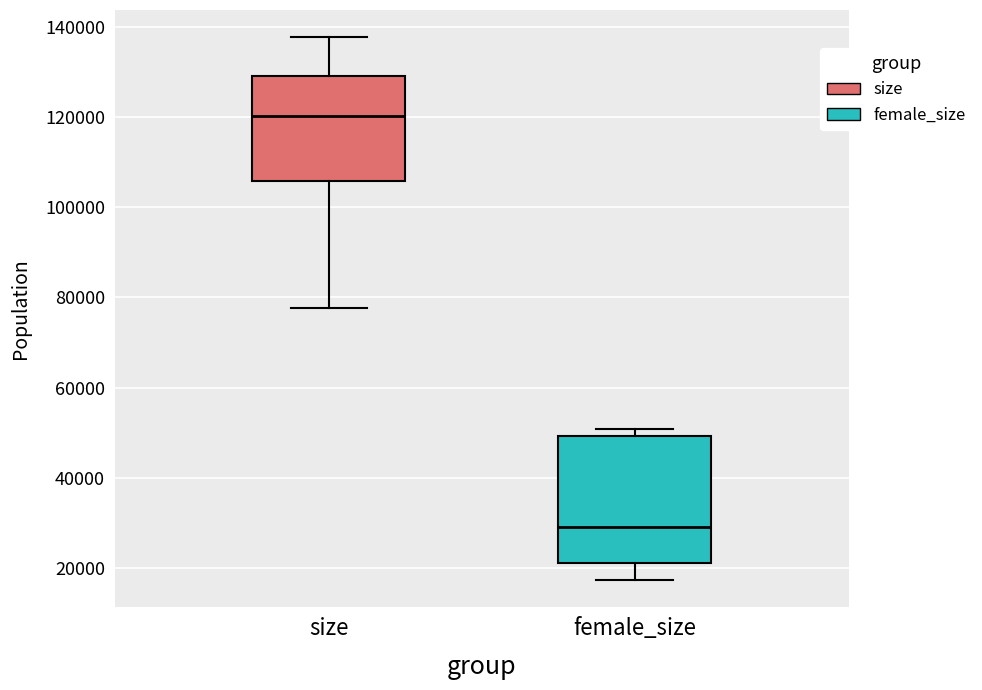

Reading left to right, transcribe this box plot: for each box, give where its median line is, the range the box spans, and where its two whiskers end, as read against the y-axis. The values are not printed on the chart, so give them approximately, as read against the axis.

size: median 120000, box 106000 to 130000, whiskers 78000 to 138000
female_size: median 30000, box 22000 to 50000, whiskers 18000 to 50000 (just above the box's upper edge)